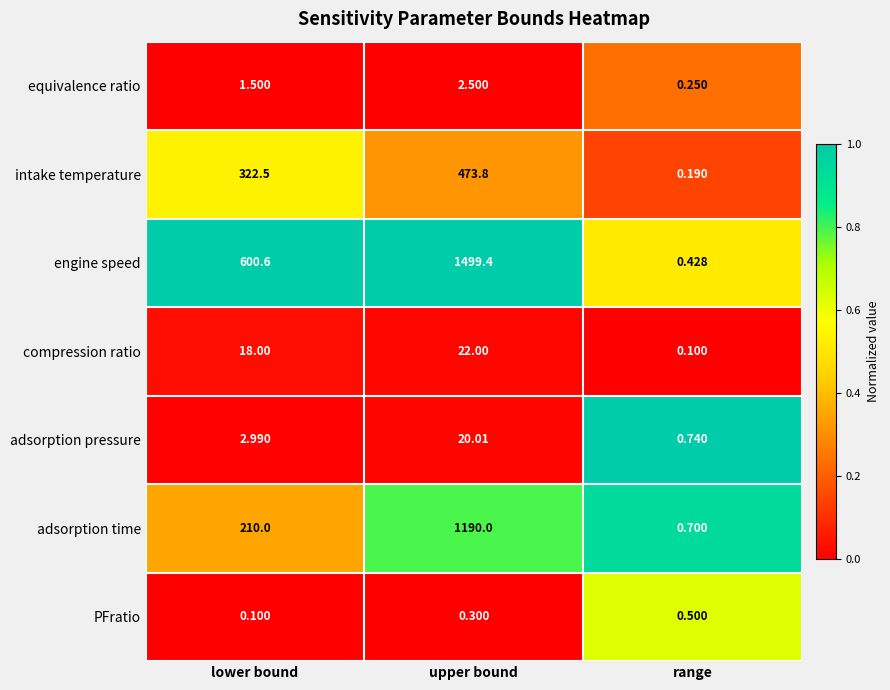

What is the total value across all series at range?

2.9